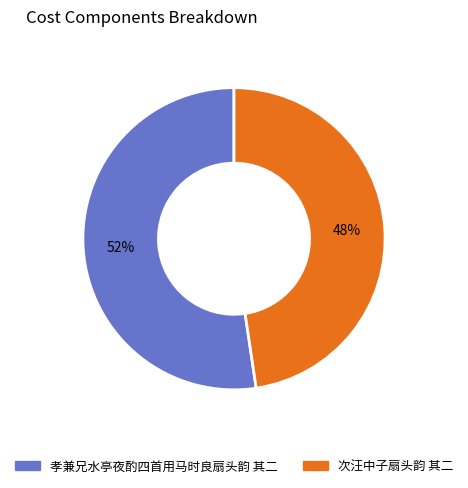

Is the sum of 孝兼兄水亭夜酌四首用马时良扇头韵 其二 and 次汪中子扇头韵 其二 greater than half?

Yes